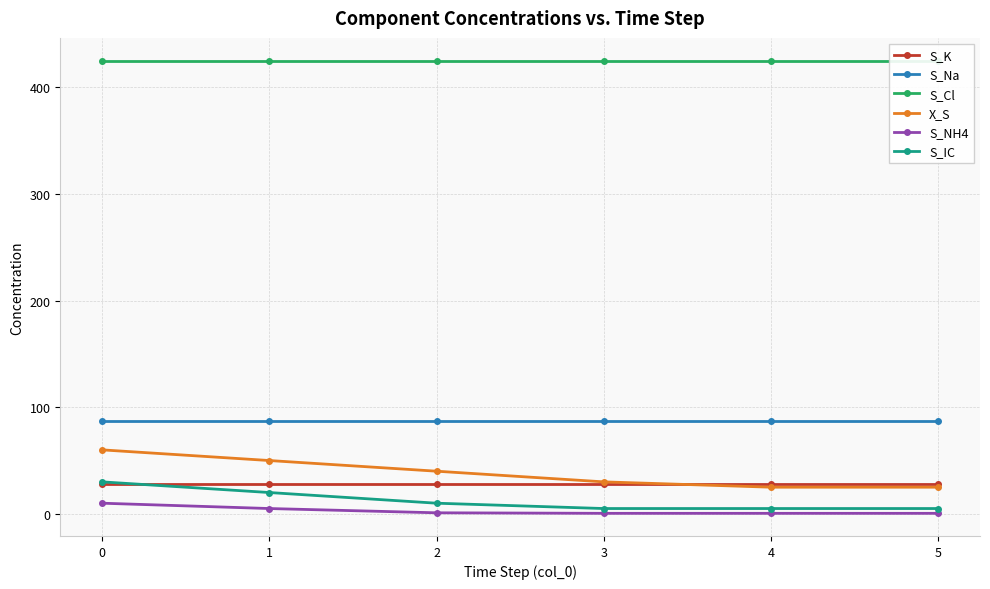

Count the S_Na values in the range 86 to 87.

6